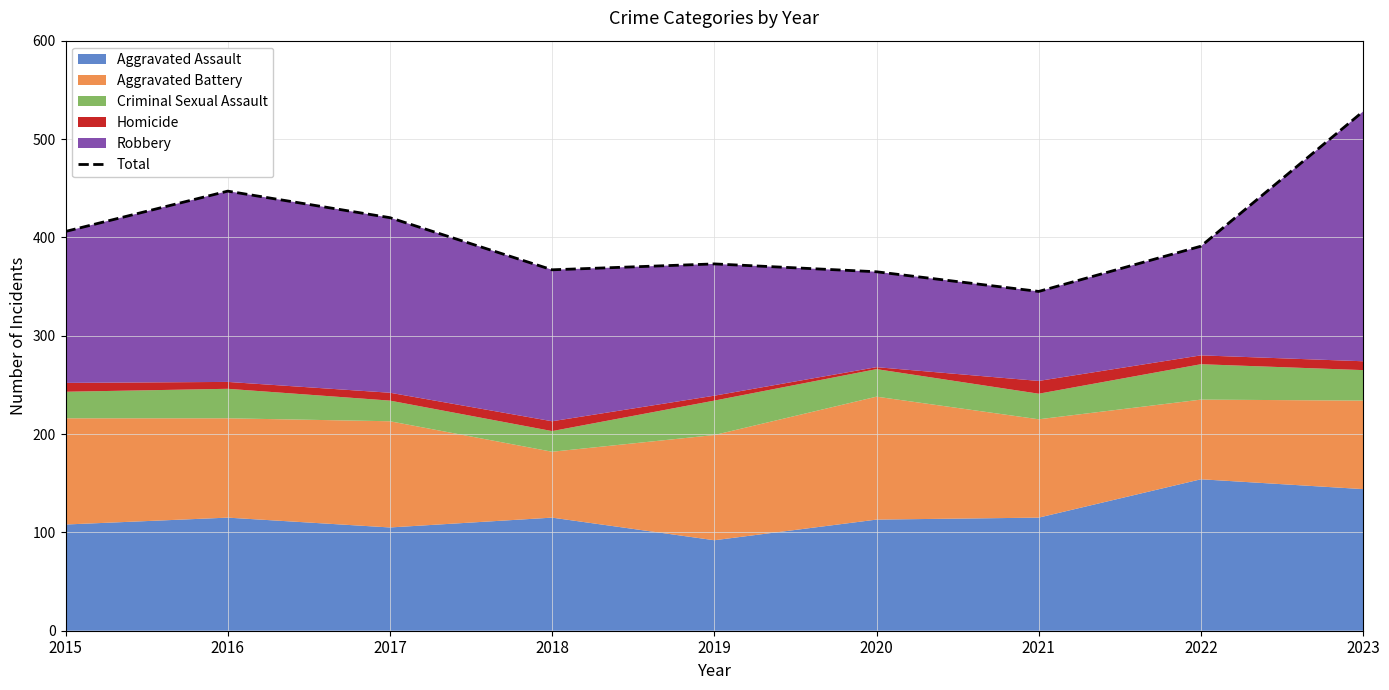

True or false: the data has more than 0 interior local peaks.

True